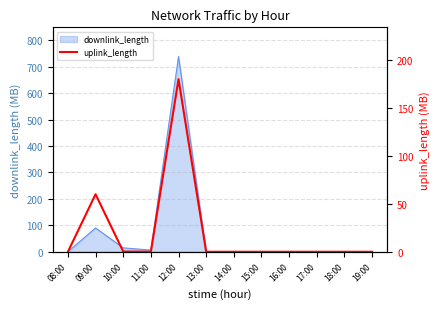

Reading left to right, what are all the values shown in this chart?

08:00=0.0	09:00=60.0	10:00=0.2	11:00=0.1	12:00=180.1	13:00=0.0	14:00=0.0	15:00=0.0	16:00=0.0	17:00=0.0	18:00=0.0	19:00=0.0